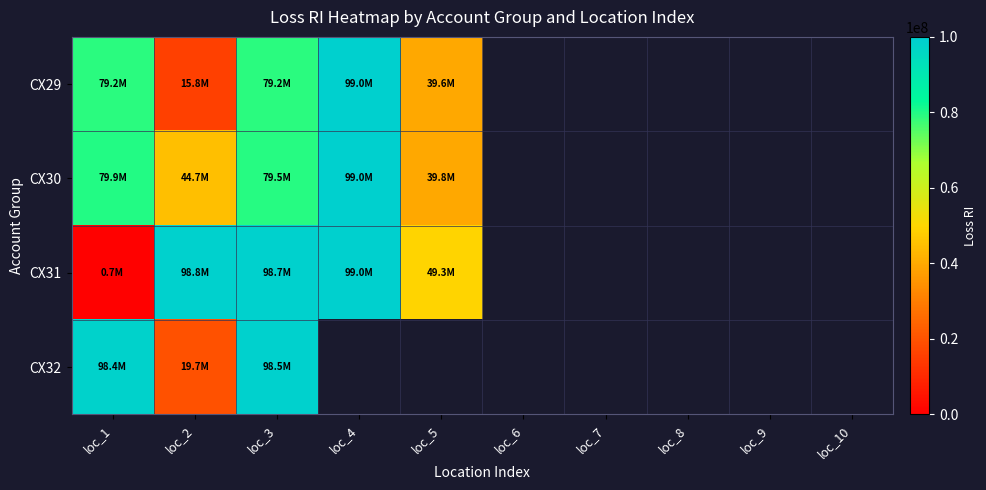

What is the difference between the maximum and minimum values in the CX29 series?

83159998.0